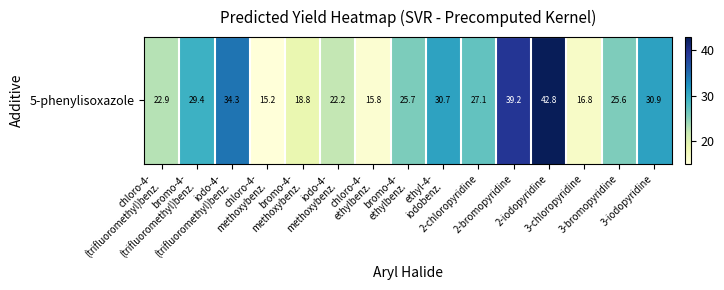

What is the sum of the values at bromo-4-
ethylbenz. and 2-bromopyridine?

65.0